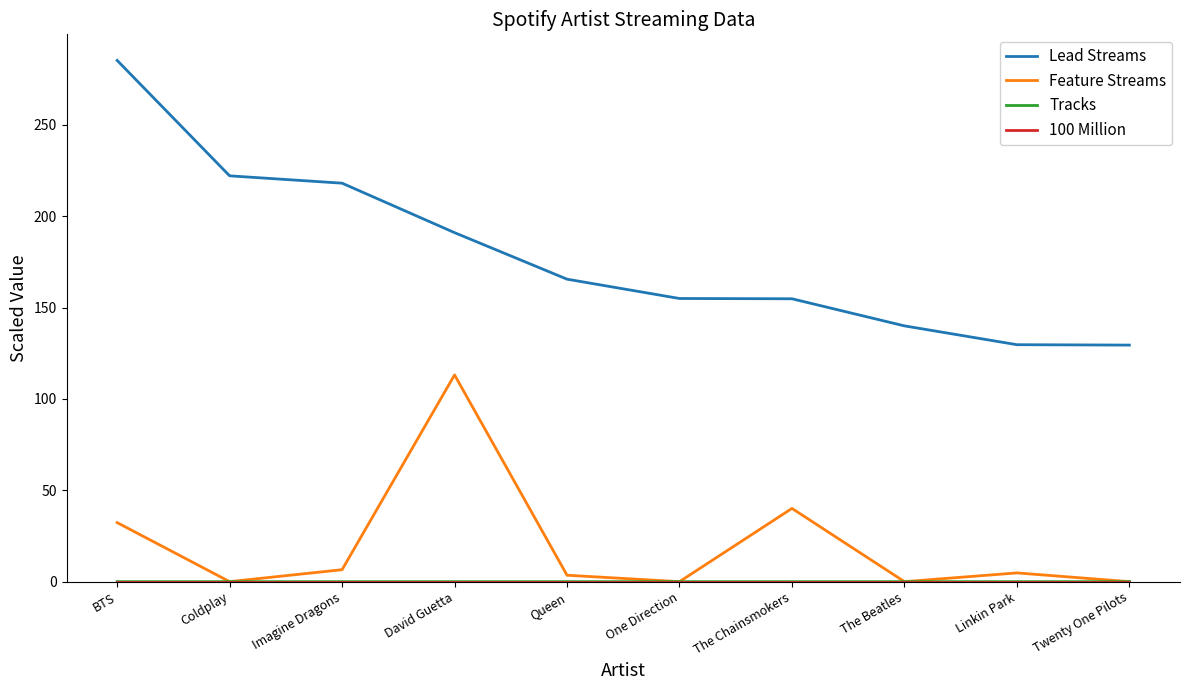

What is the total value across all series at Twenty One Pilots?

129.5